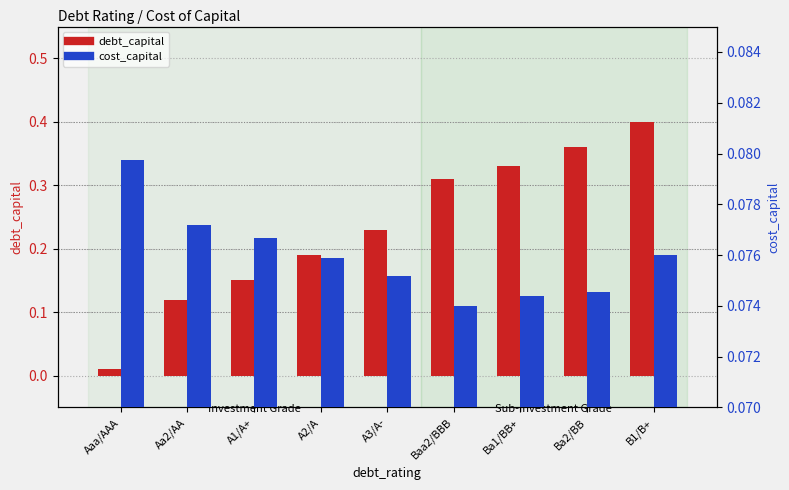

At which label is debt_capital closest to 0?

Aaa/AAA